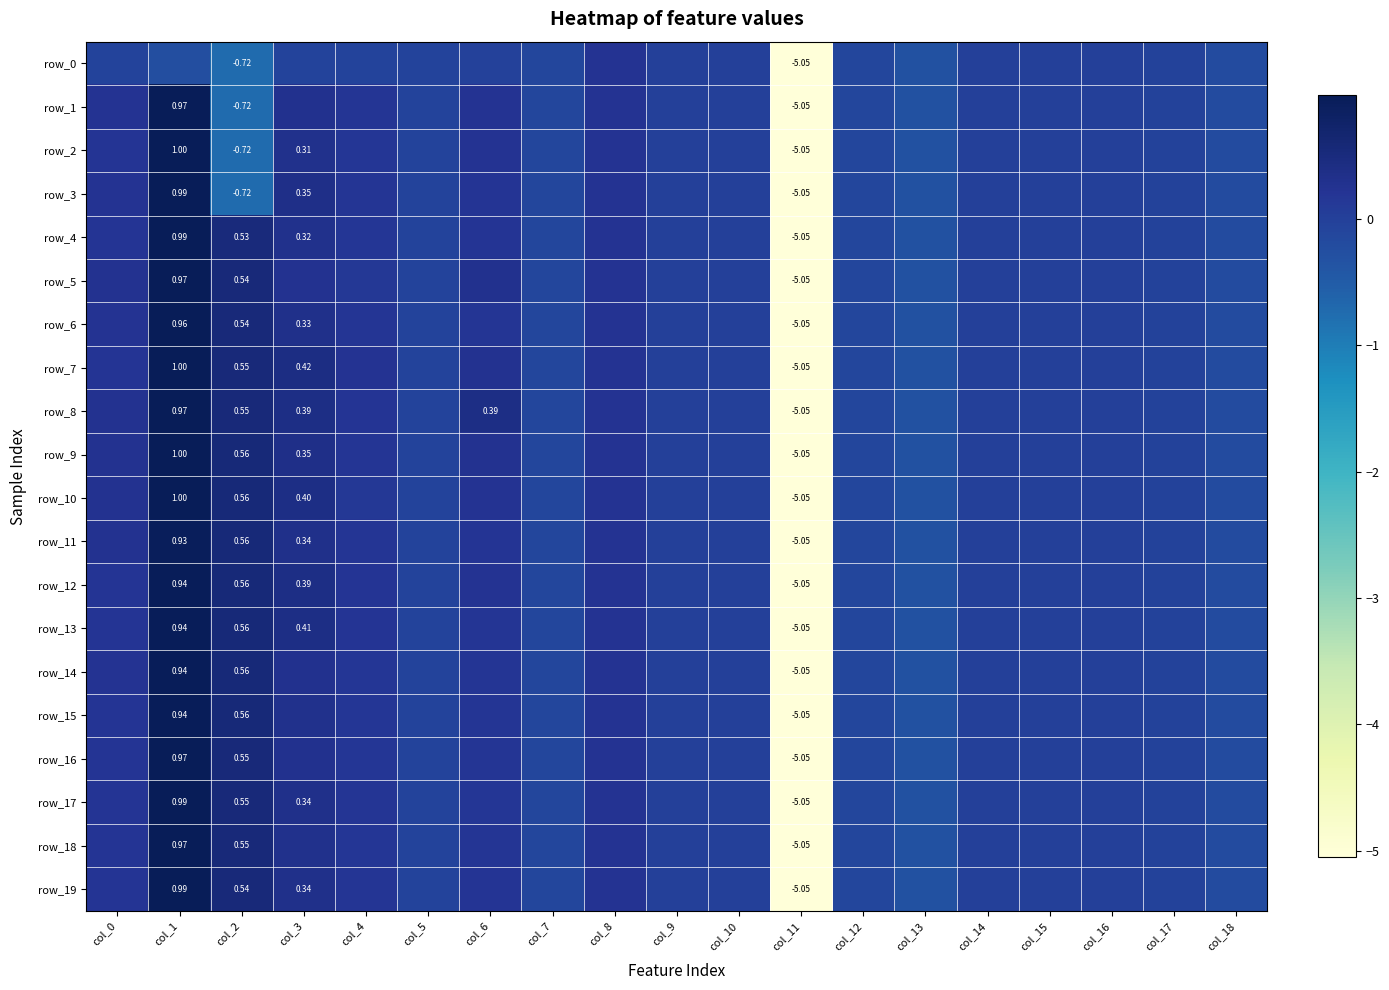

The value of row_2 at col_7 is -0.0. True or false?

False